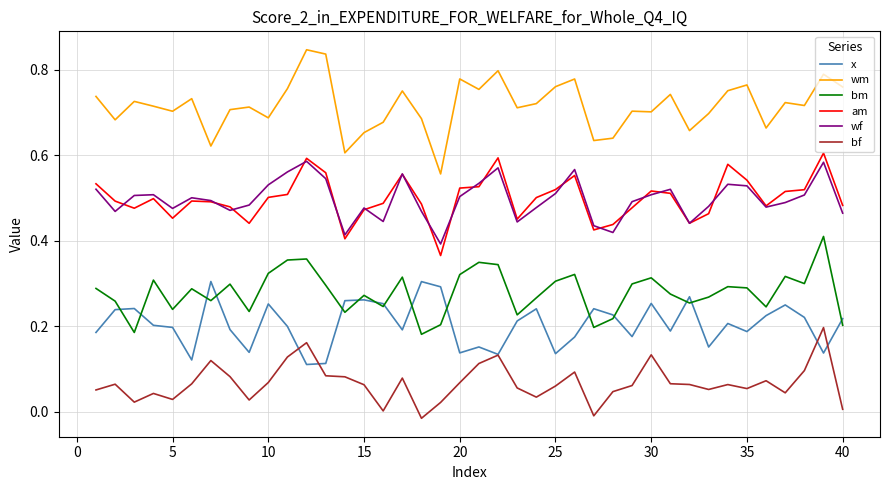

Does the chart have visible grid lines?

Yes